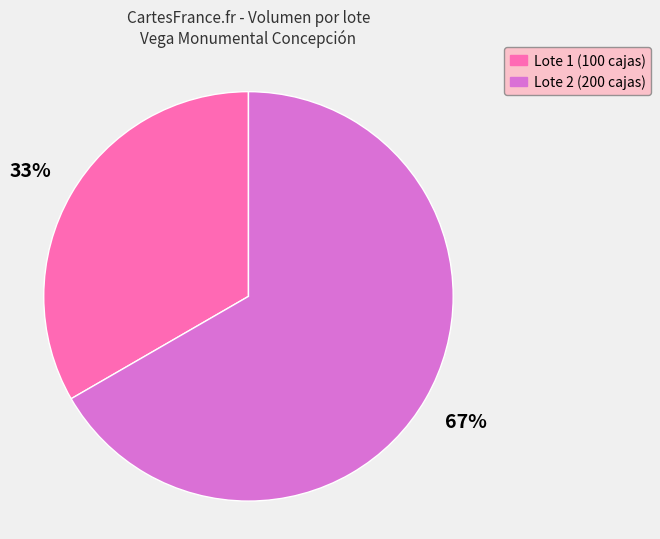

Which slice represents more than half of the pie?

Lote 2 (200 cajas)